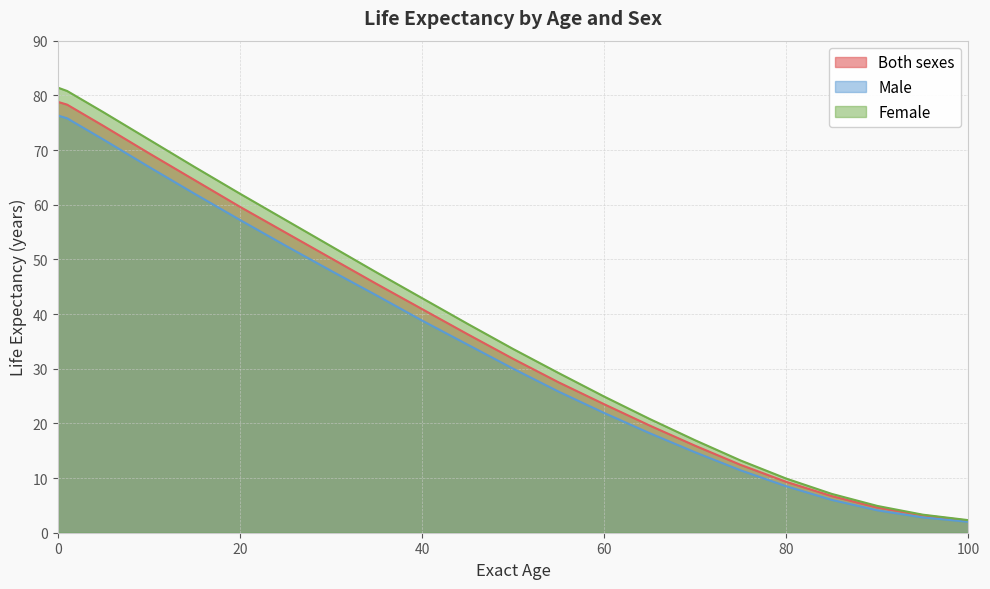

Reading left to right, what are all the values shown in this chart?

Both sexes: 78.8	78.3	74.4	69.4	64.5	59.6	54.9	50.2	45.5	40.9	36.3	31.8	27.5	23.5	19.6	15.9	12.4	9.3	6.7	4.6	3.2	2.2
Male: 76.3	75.8	71.9	66.9	62.0	57.2	52.5	47.9	43.4	38.8	34.4	30.0	25.8	21.9	18.2	14.7	11.4	8.5	6.0	4.1	2.8	2.0
Female: 81.4	80.8	76.9	71.9	66.9	62.0	57.2	52.4	47.6	42.9	38.2	33.6	29.2	24.9	20.8	16.9	13.2	9.9	7.1	4.9	3.3	2.3